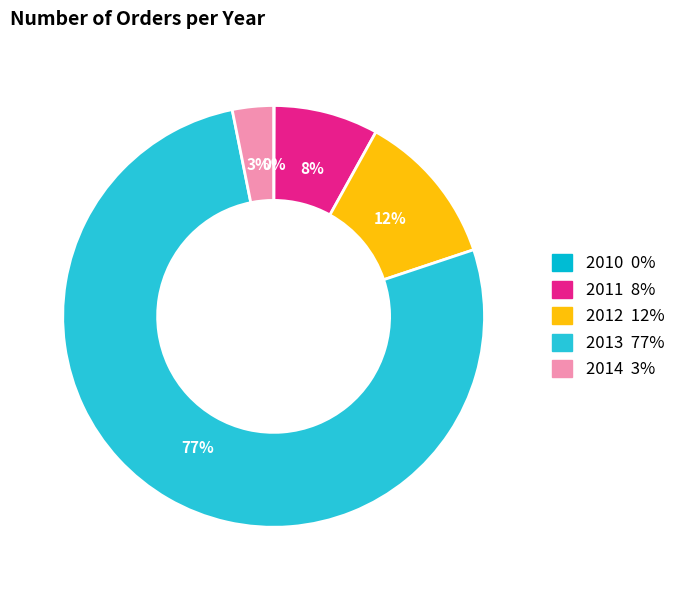

To the nearest percent, what is the combined percentage of 2013 and 2011?

85%